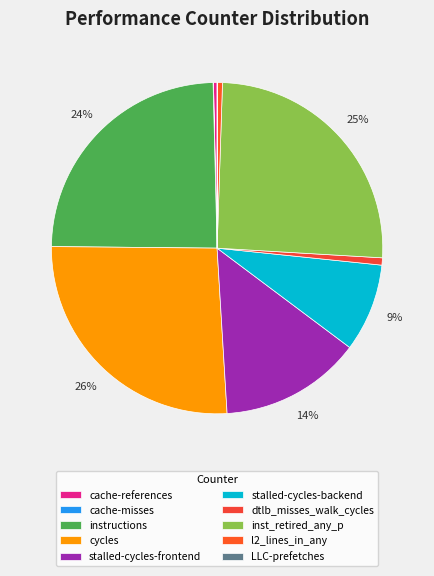

To the nearest percent, what is the difference between the largest and smallest slice percentages?

26%